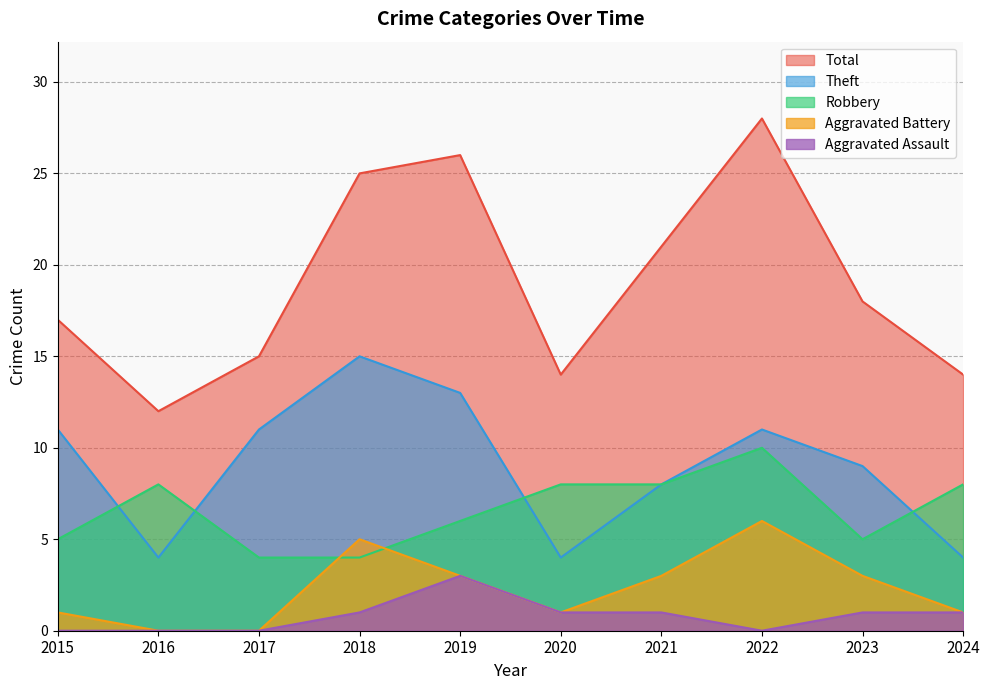

At which category does the chart reach its minimum across all series?

2016